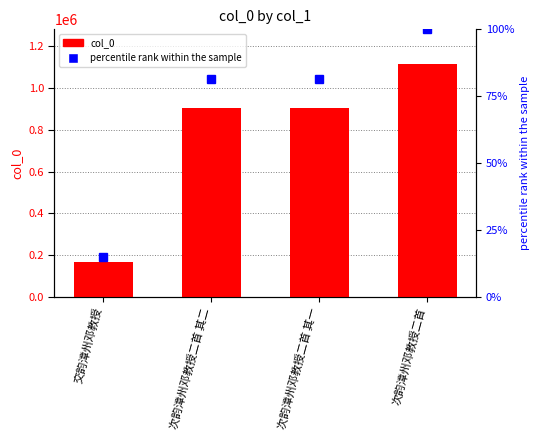

What is the value of the col_0 bar at the 2nd from the left?

905987.0